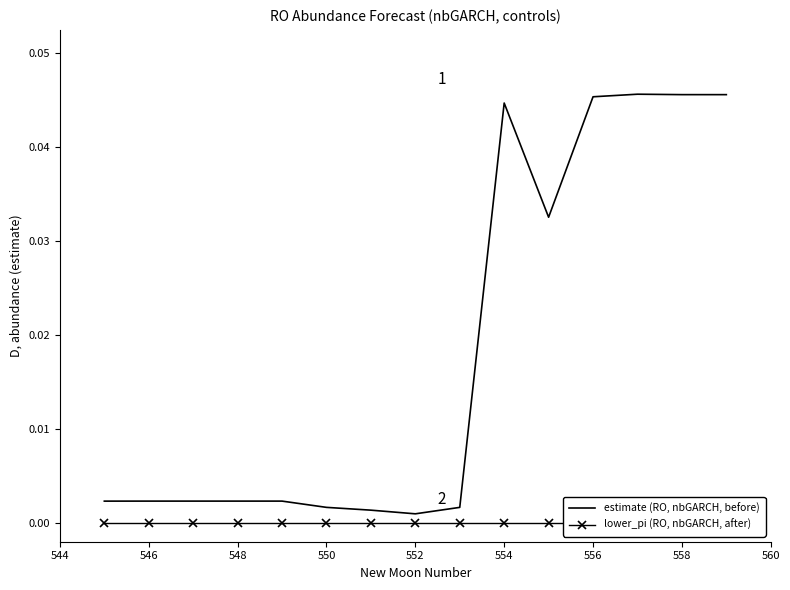

Does the chart have visible grid lines?

No